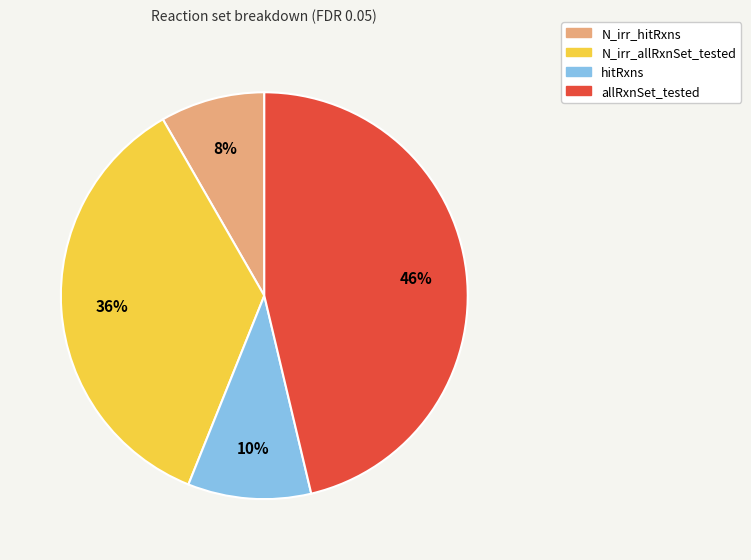

Which has a higher value, N_irr_hitRxns or allRxnSet_tested?

allRxnSet_tested